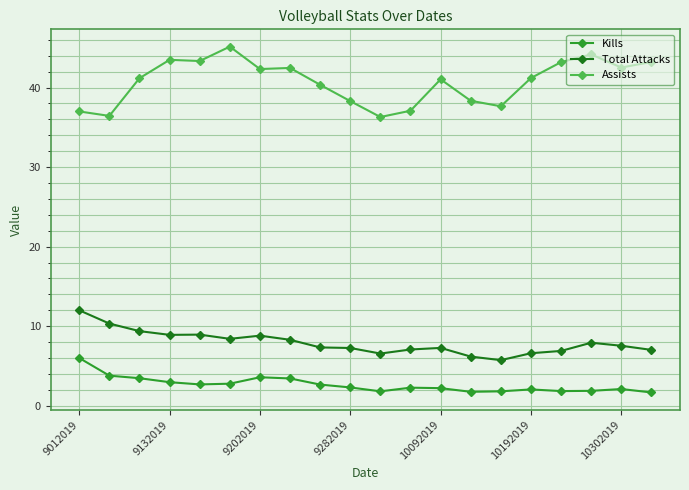

Which series has the largest range (max minus min)?

Assists